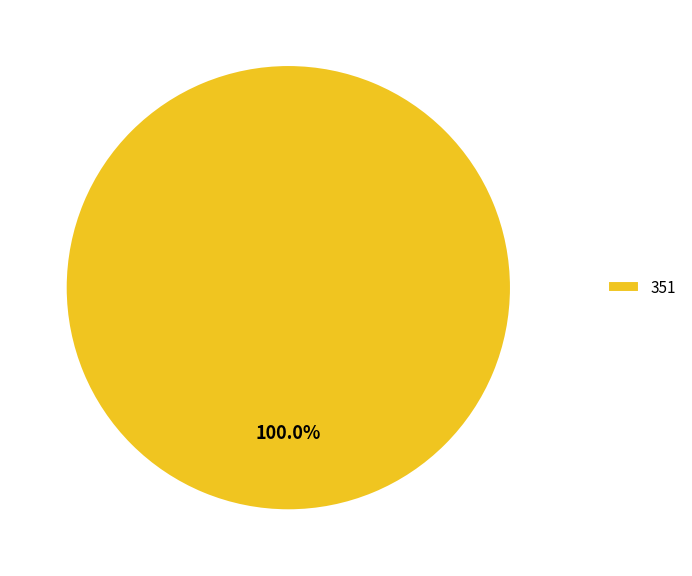

Which category accounts for the majority?

351